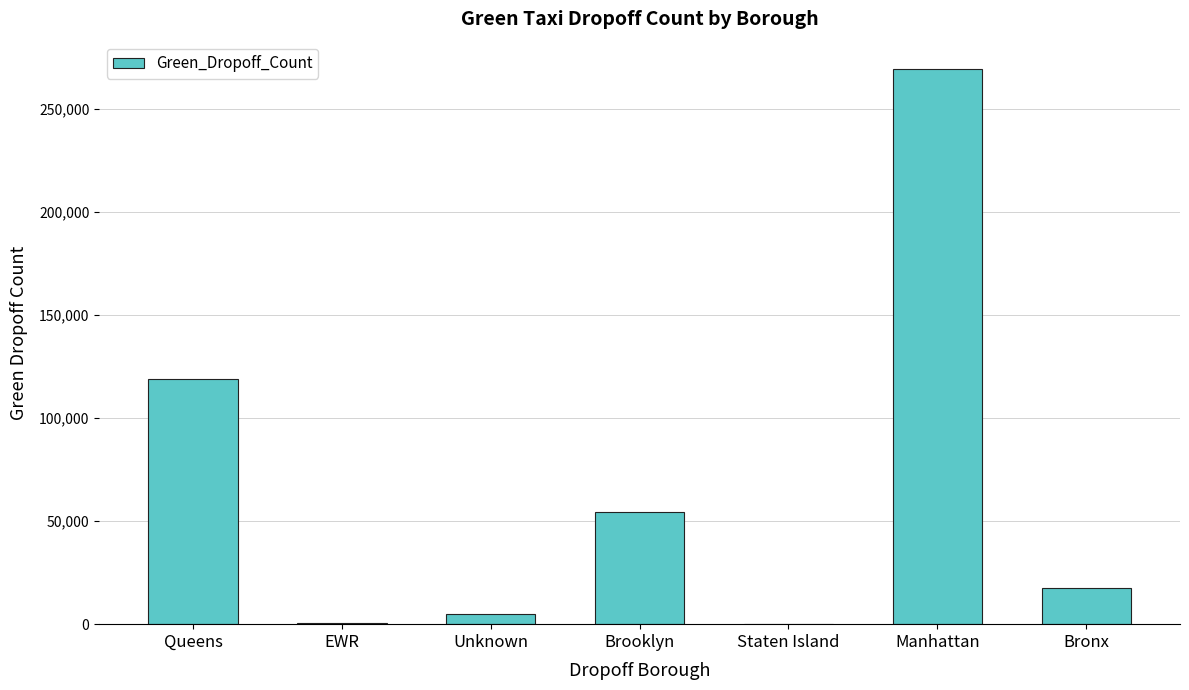

What is the greatest value displayed?

269076